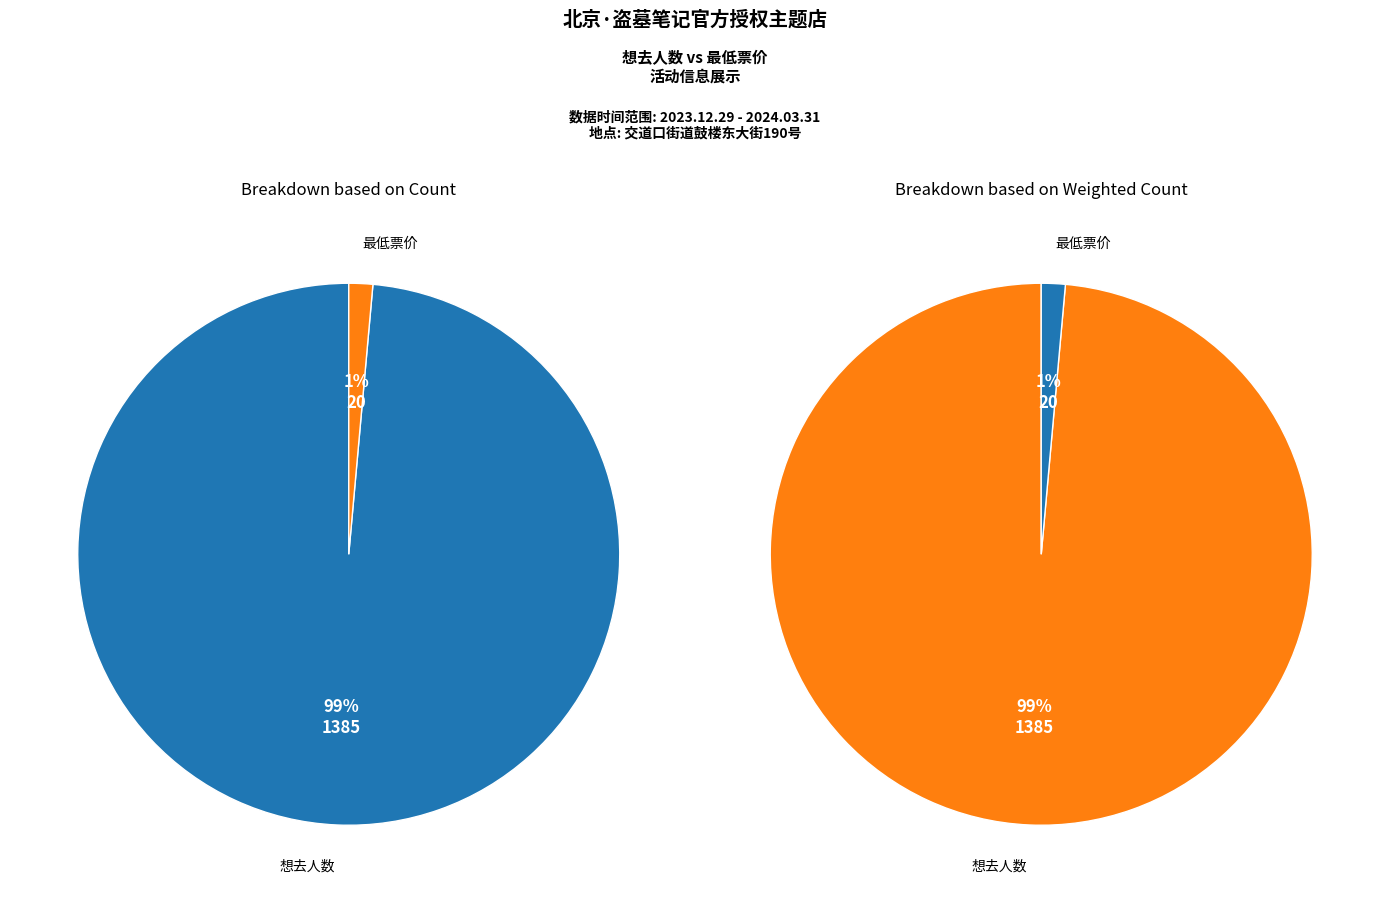

The 最低票价 slice represents 11% of the pie. True or false?

False